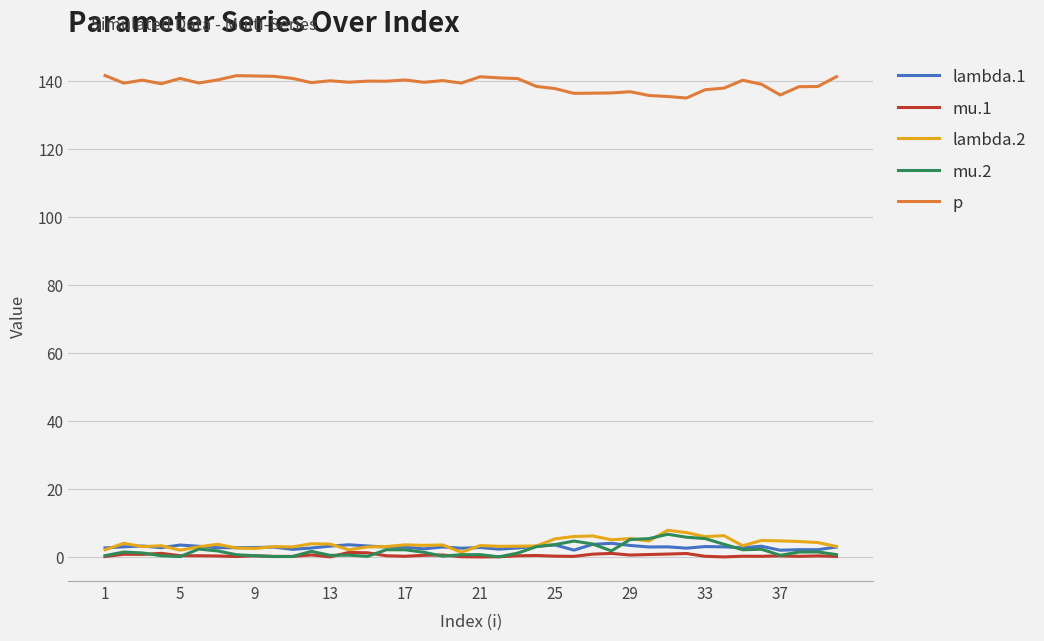

What is the minimum value for p?

135.1